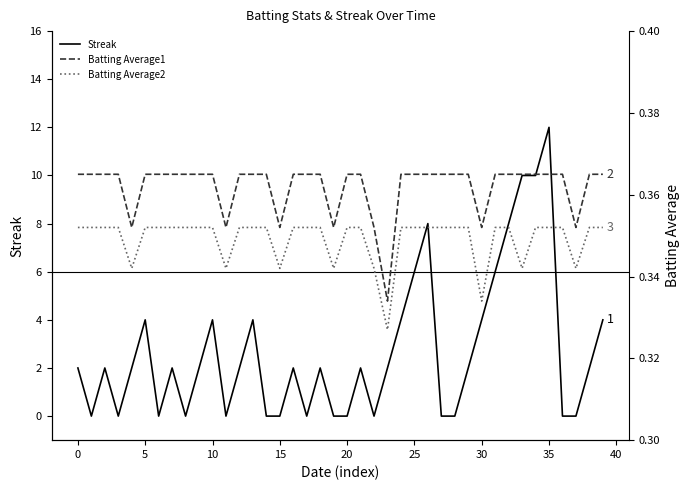

At how many categories does at least one series exceed 8?

3